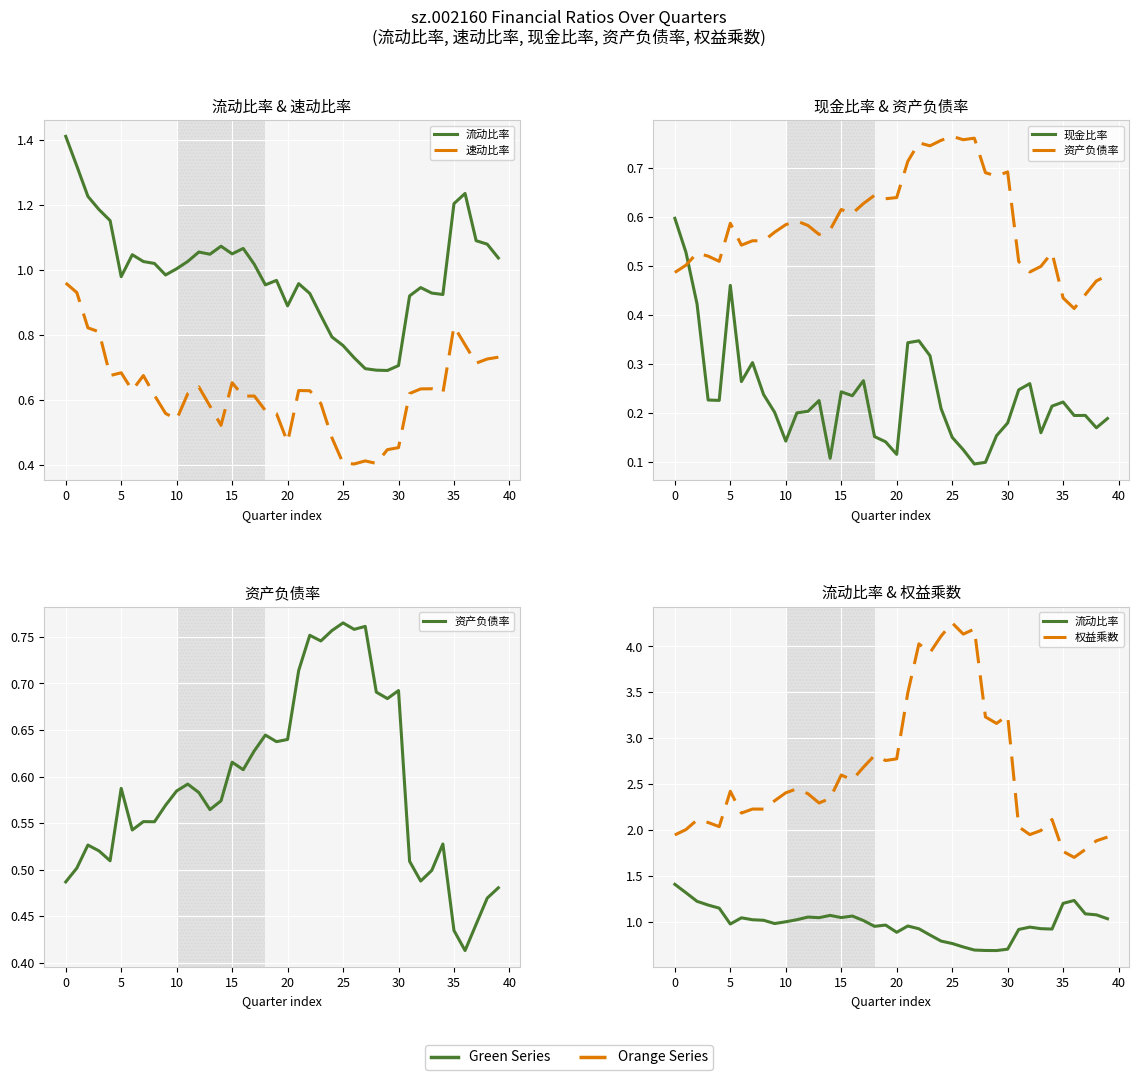

What is the sum of the 现金比率 values at 31 and 39?

0.4